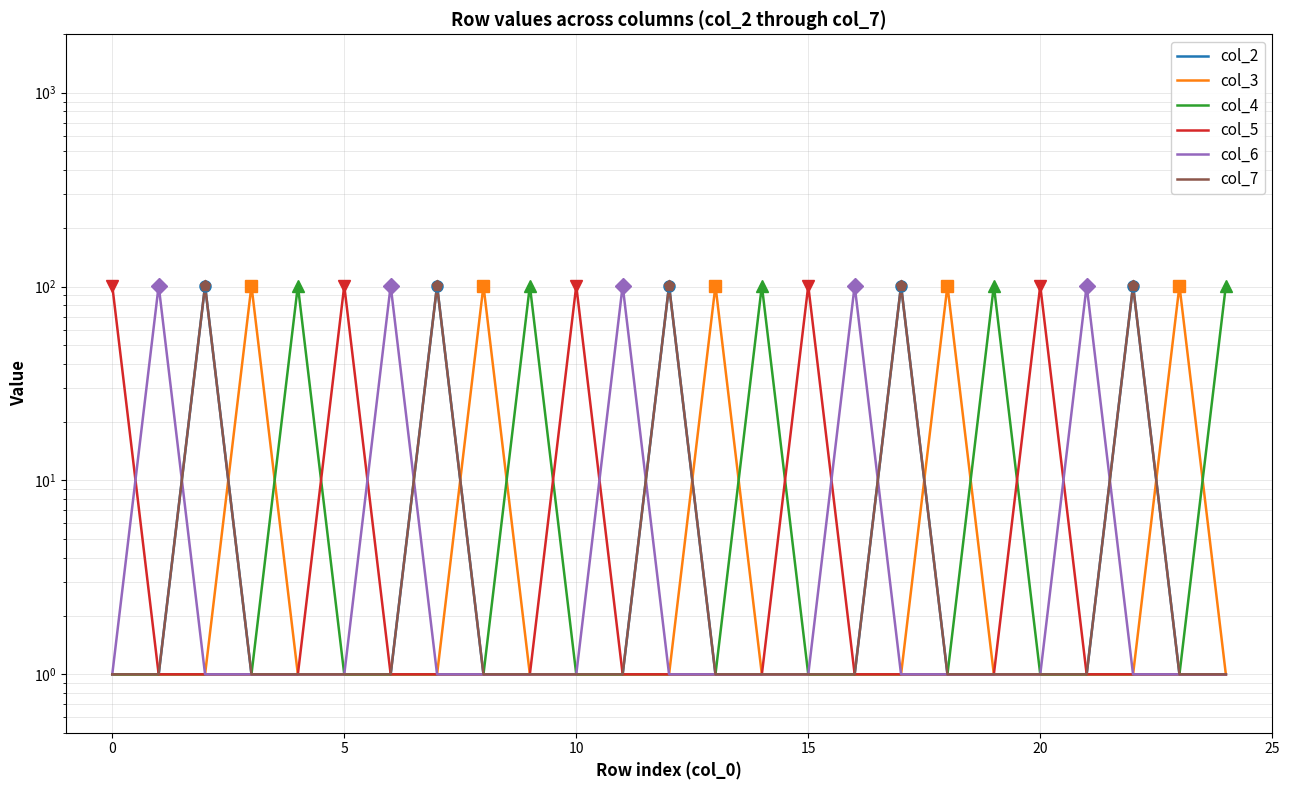

How many lines are shown in the chart?

6